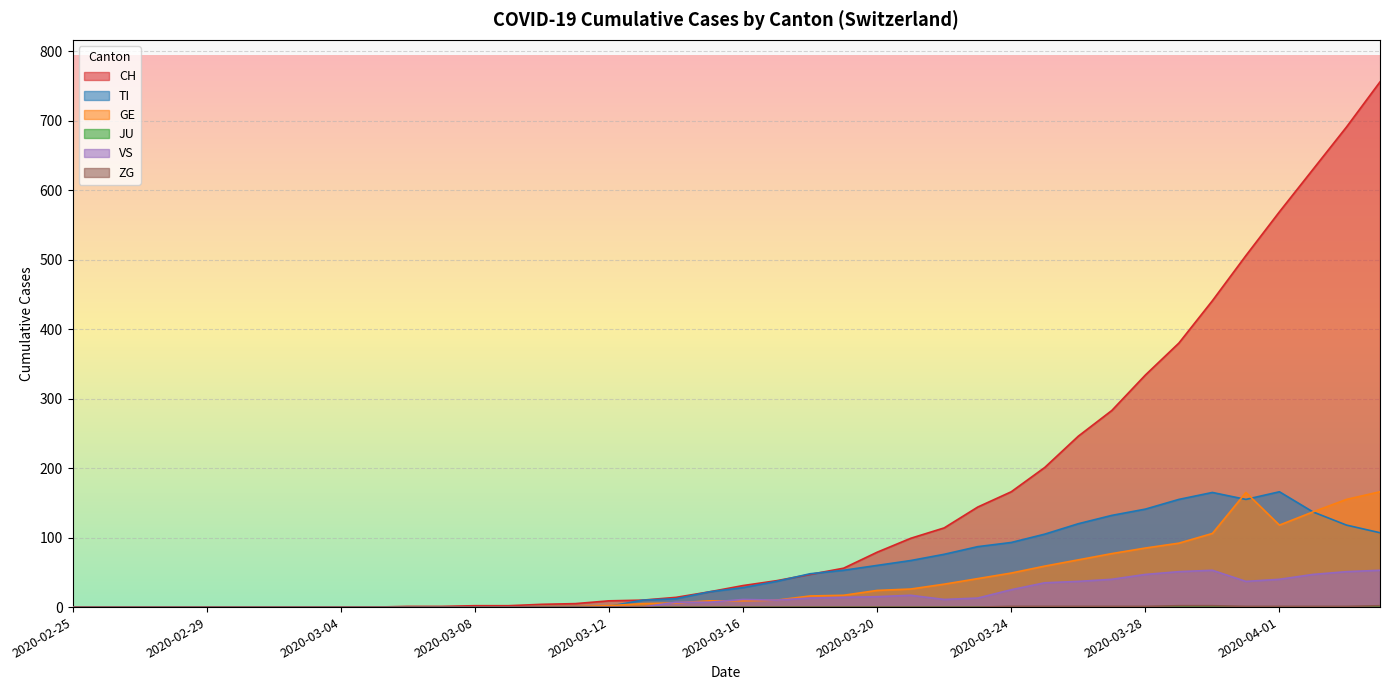

The TI series shows 105 at 2020-03-25. True or false?

True